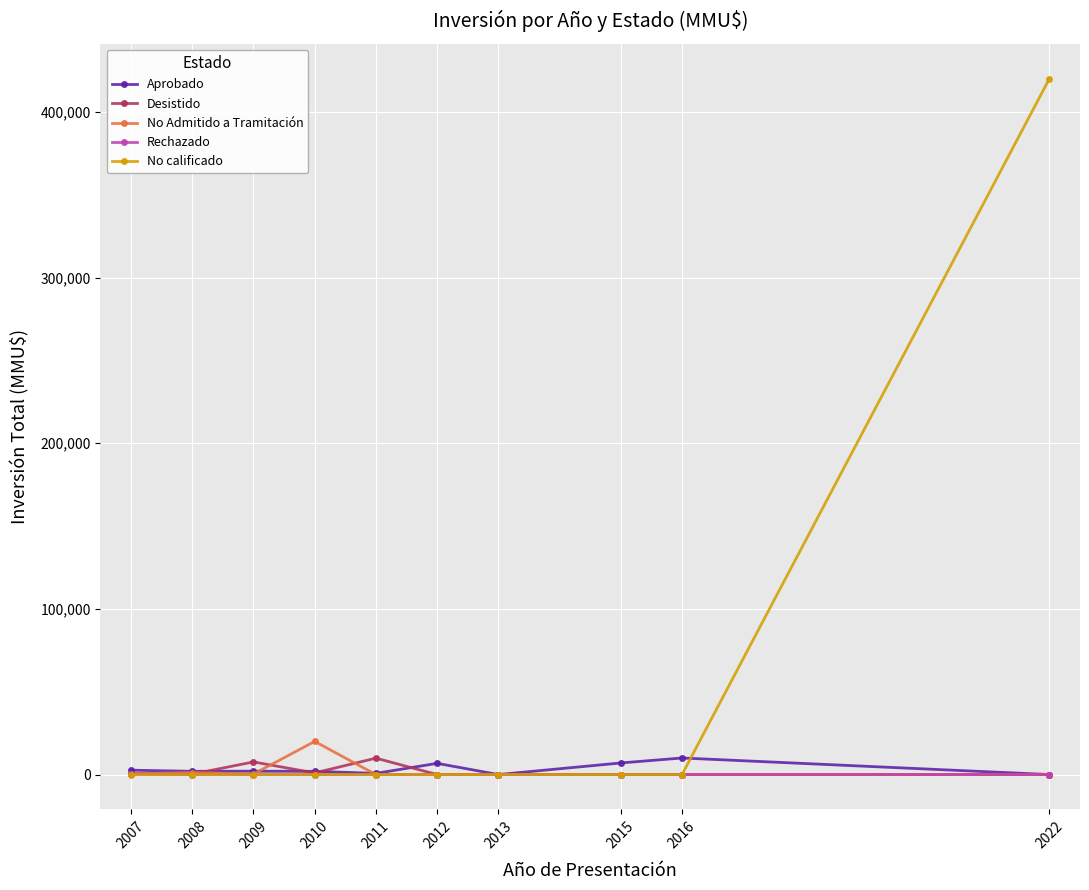

What is the spread (max minus min) of values at 2016?

10000